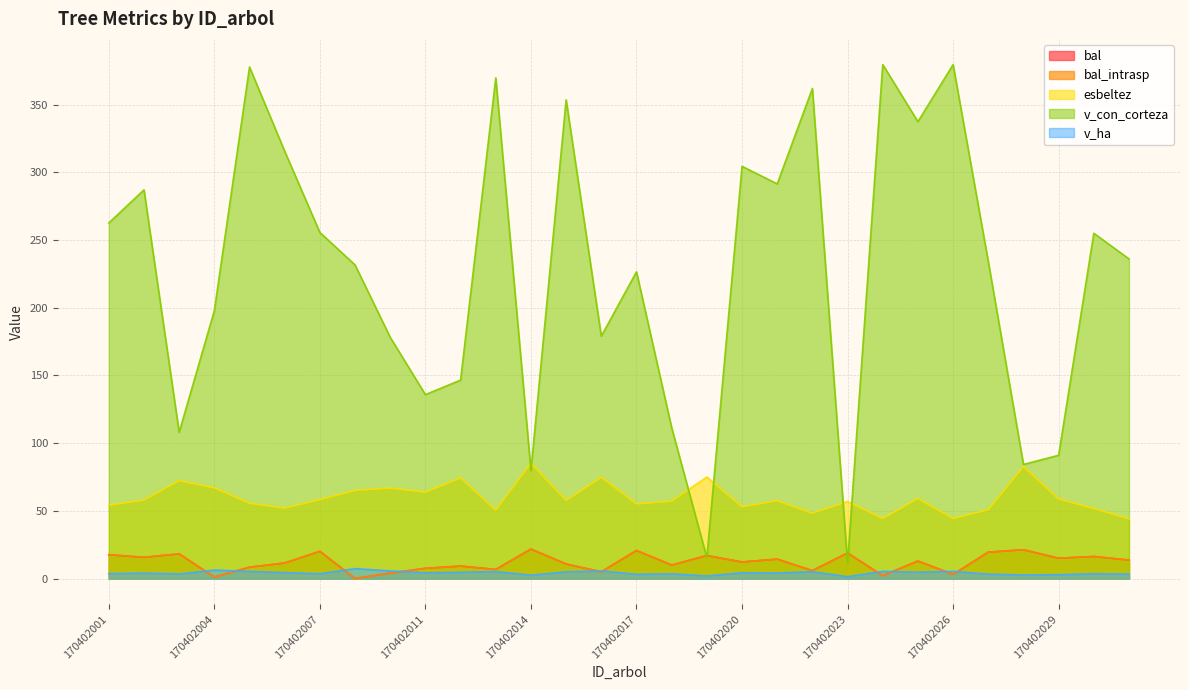

The esbeltez series shows 55.2 at 170402017. True or false?

True